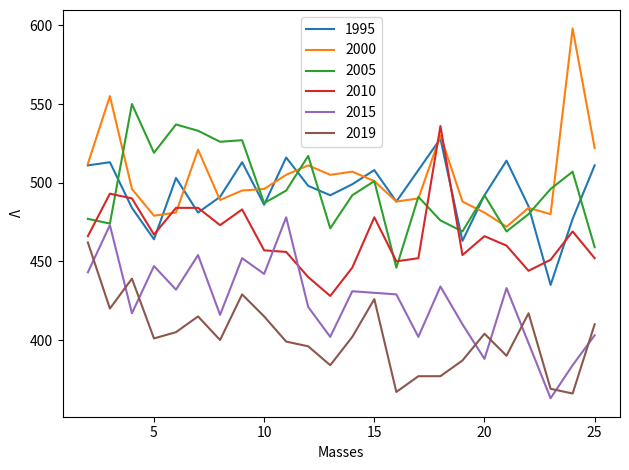

True or false: 1995 and 2019 intersect in this chart.

False